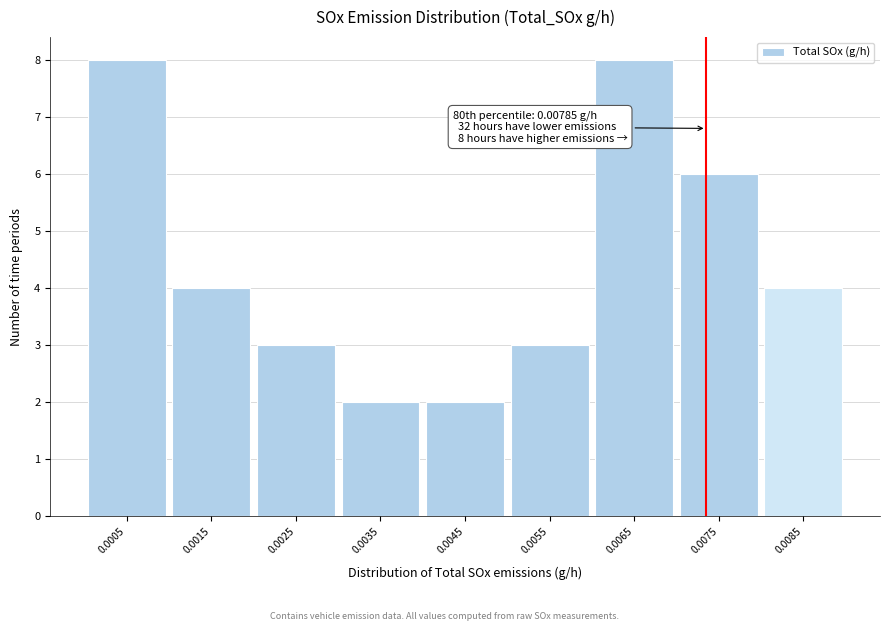

Reading left to right, what are all the values shown in this chart?

0.0005=8	0.0015=4	0.0025=3	0.0035=2	0.0045=2	0.0055=3	0.0065=8	0.0075=6	0.0085=4